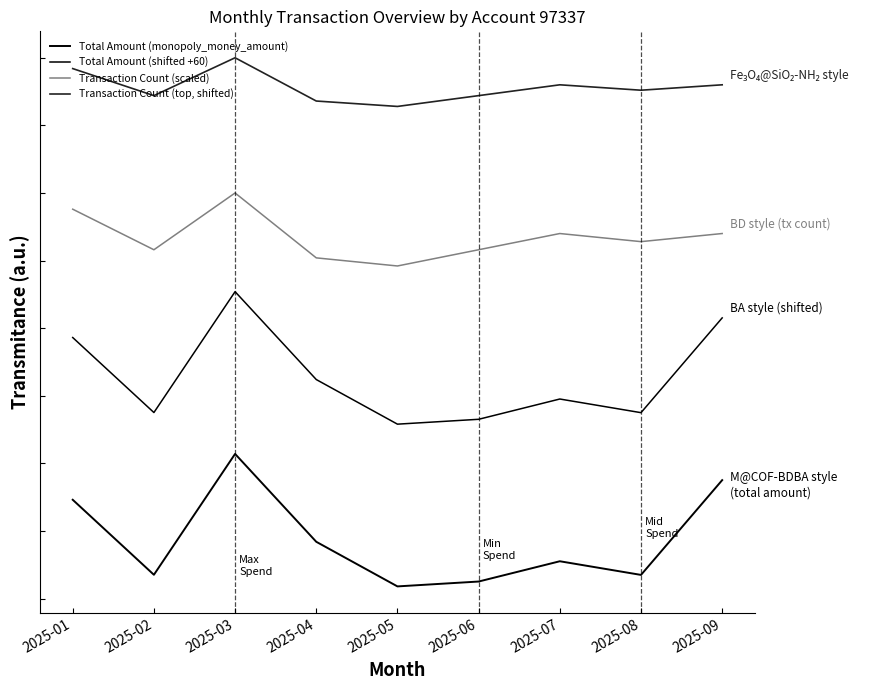

Does the chart display data point markers on the line(s)?

No